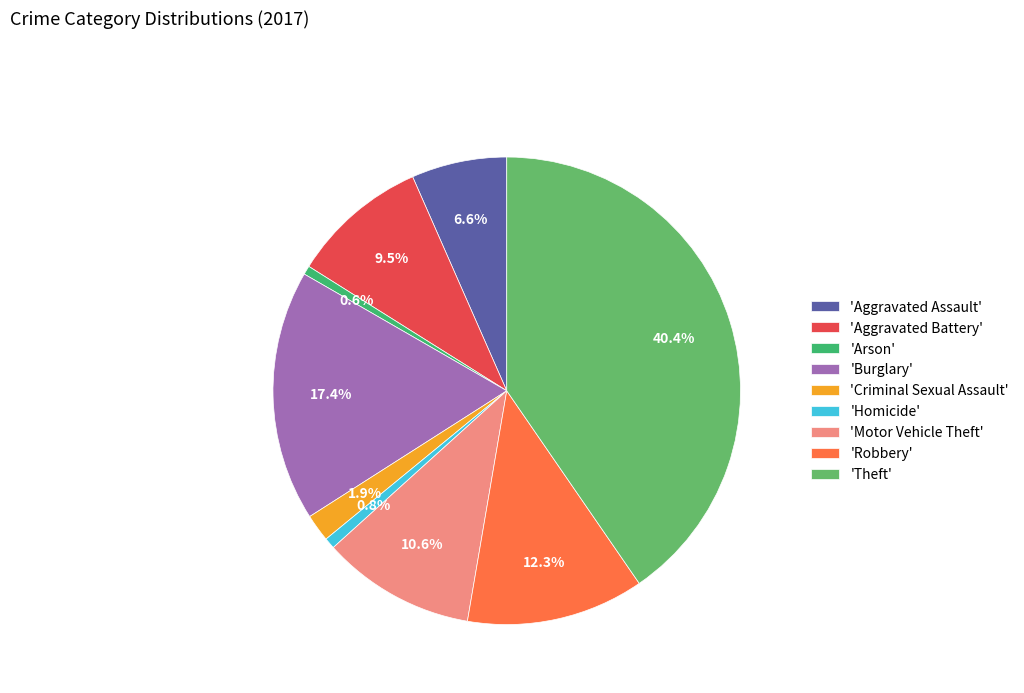

What is the largest slice in the pie chart?

'Theft'